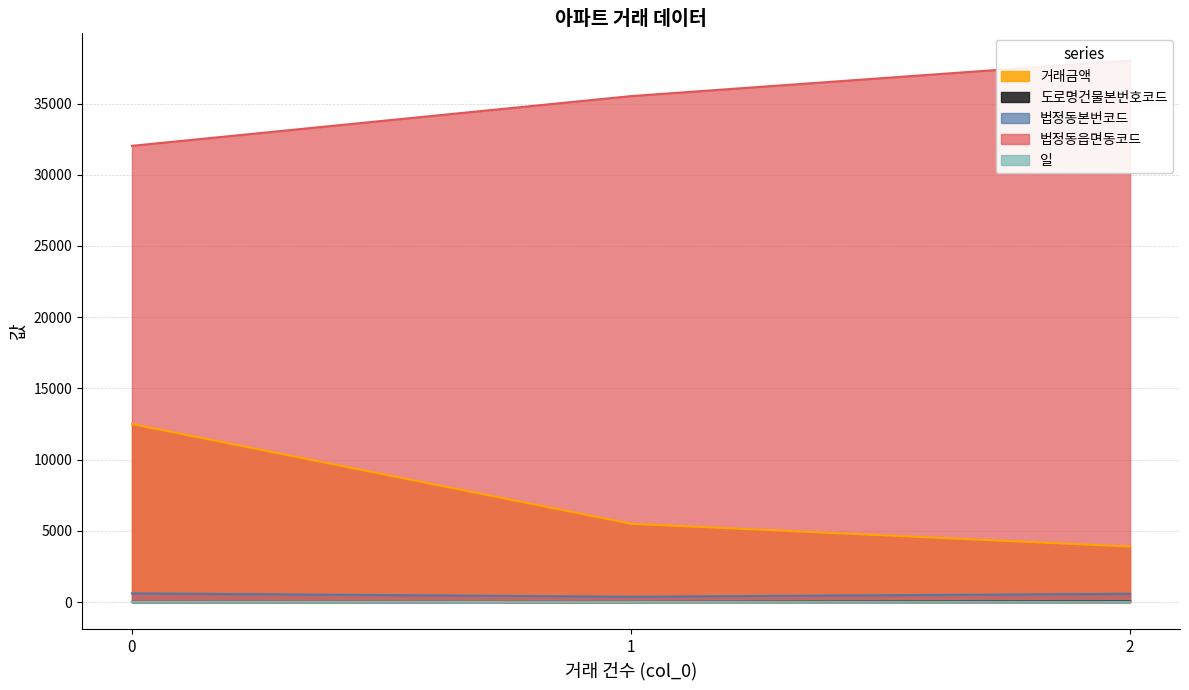

Which label corresponds to the largest value in the chart?

2